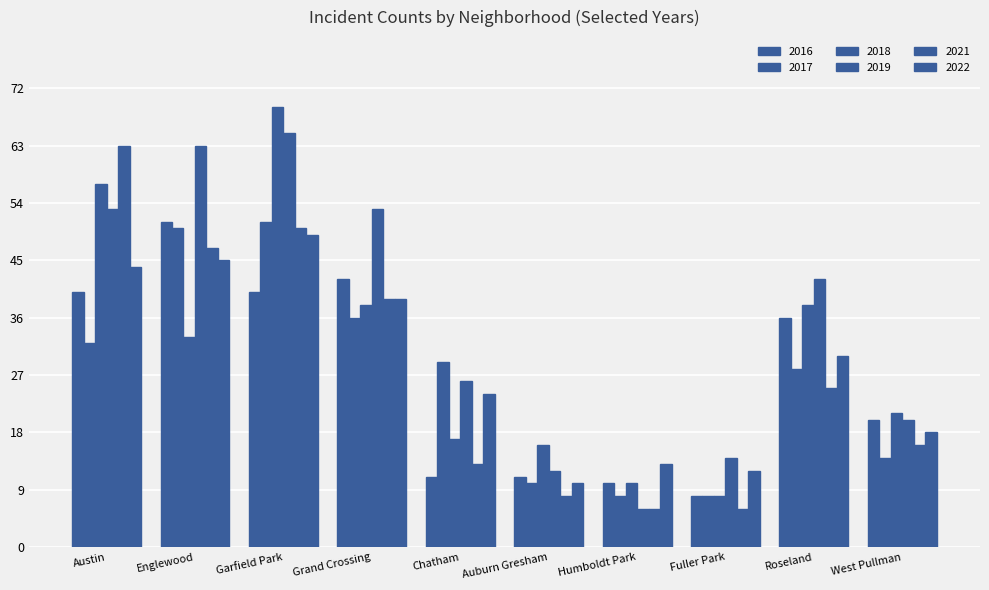

How many values in the 2021 series are below 25?

5